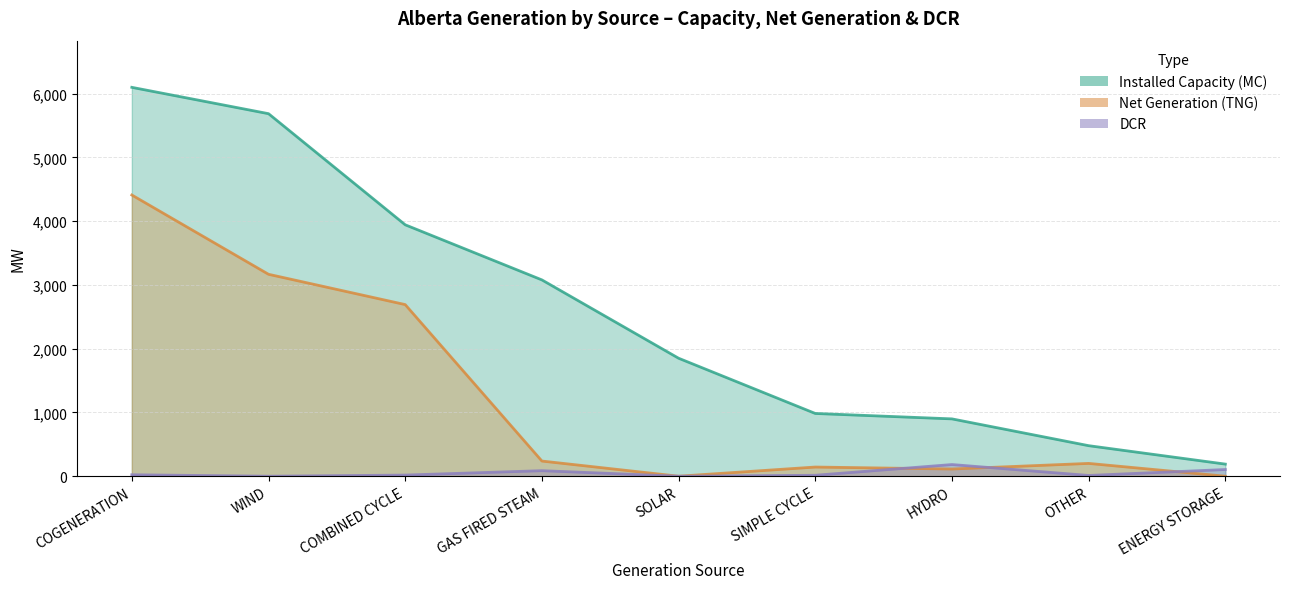

Where is the first local maximum for Net Generation (TNG)?

SIMPLE CYCLE